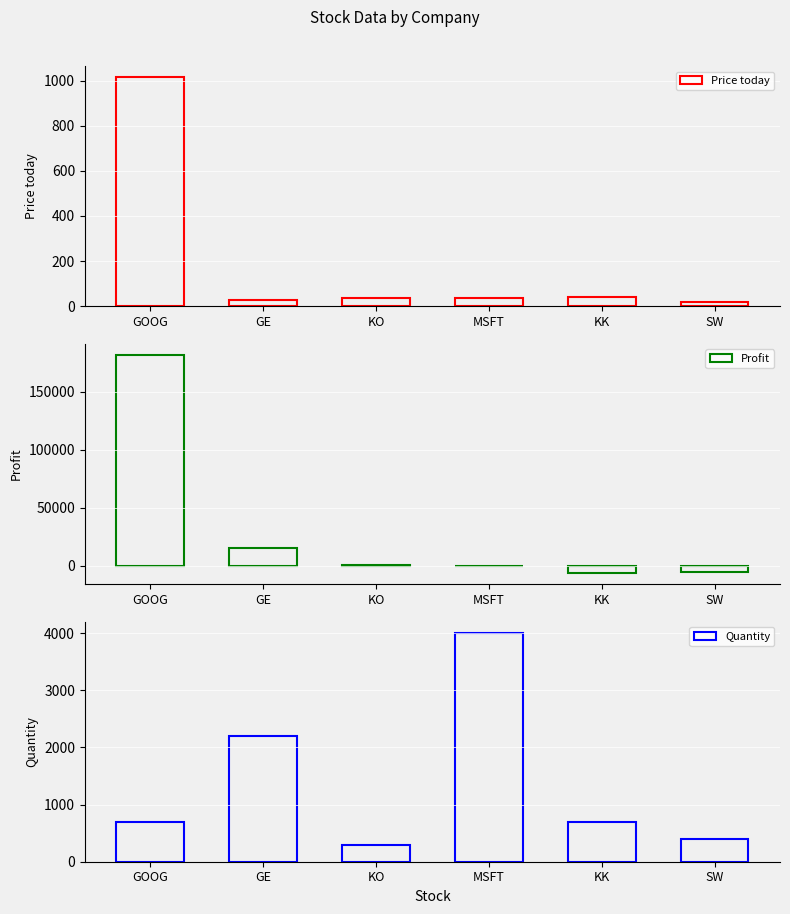

Reading left to right, list all the values displayed in this chart.

Price today: GOOG=1015.0	GE=29.1	KO=37.0	MSFT=36.0	KK=42.0	SW=17.0
Profit: GOOG=182000.0	GE=15620.0	KO=300.0	MSFT=0.0	KK=-6300.0	SW=-5600.0
Quantity: GOOG=700.0	GE=2200.0	KO=300.0	MSFT=4000.0	KK=700.0	SW=400.0